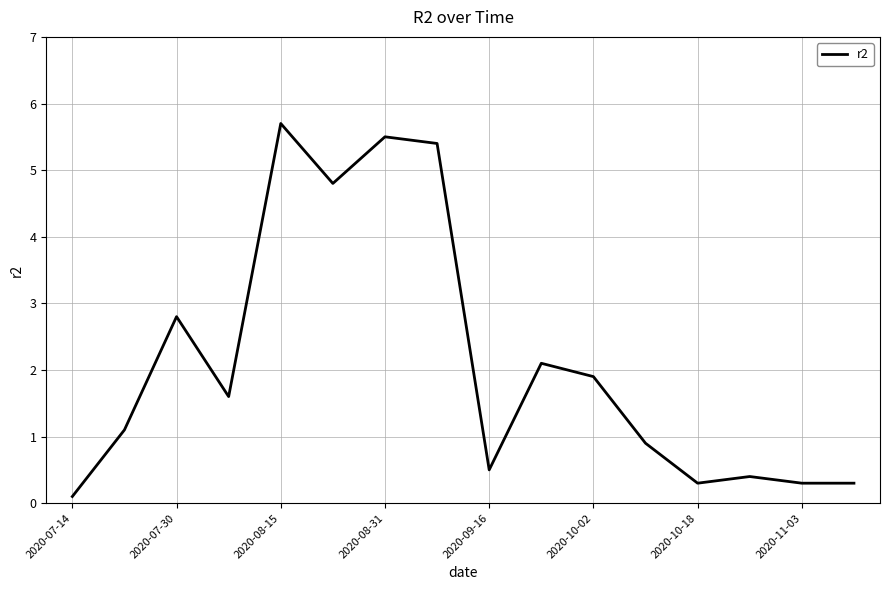

What is the greatest value displayed?

5.7